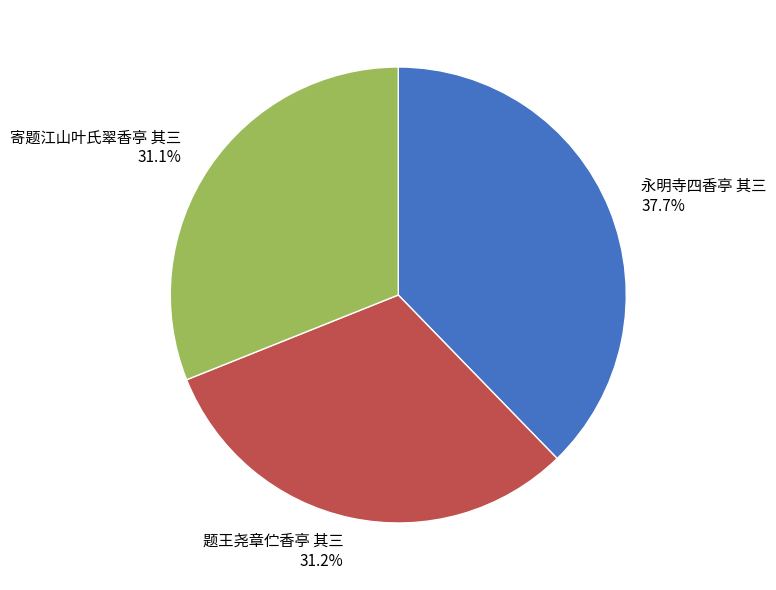

Does 题王尧章伫香亭 其三 represent more than half of the total?

No